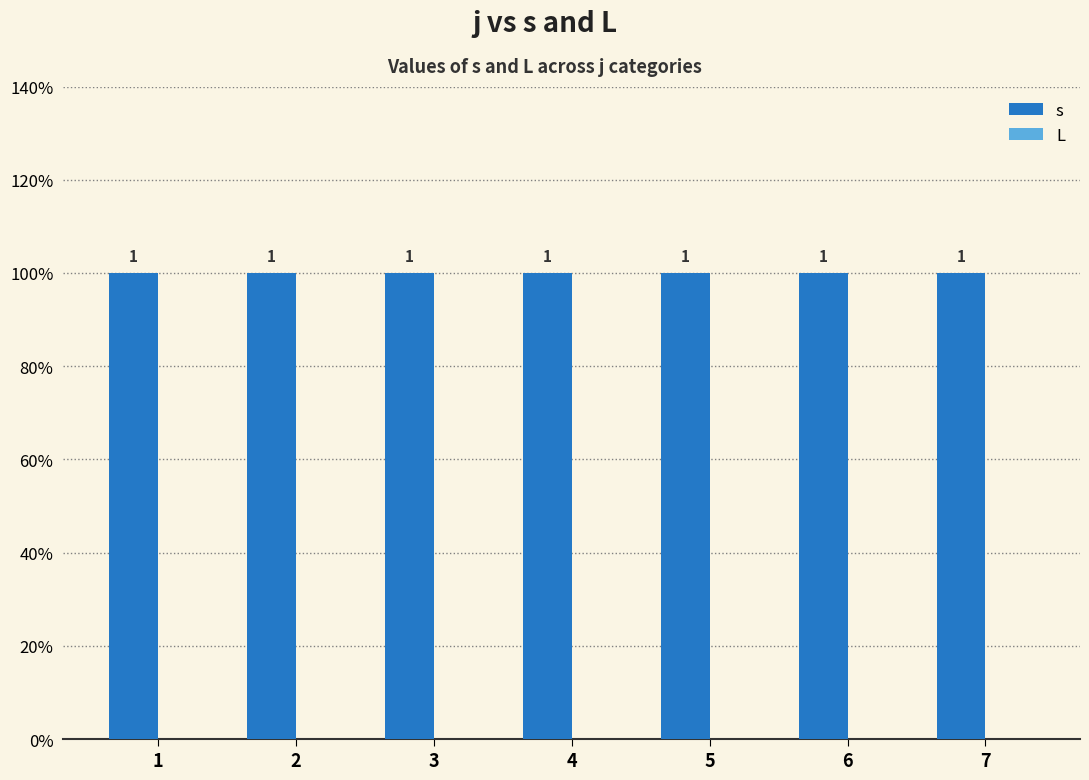

What is the total value across all series at 5?

1